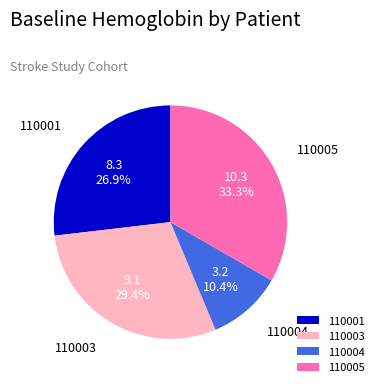

Which slice is the smallest?

110004